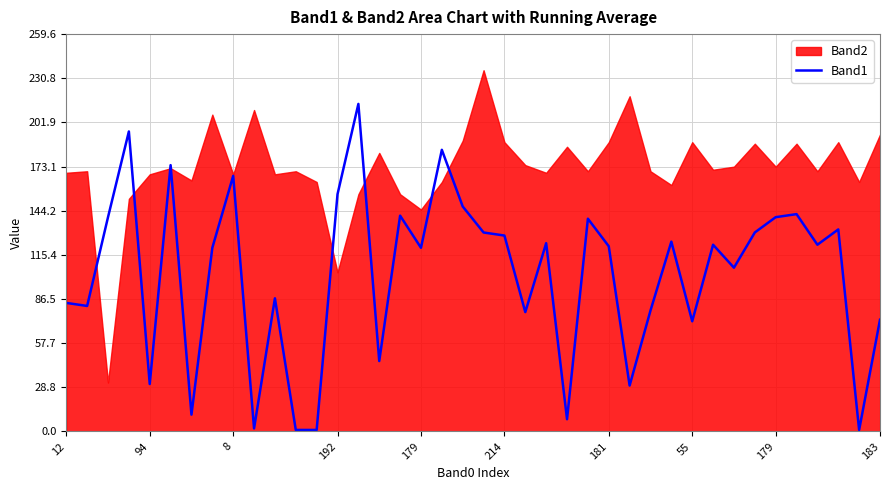

At which category does the chart reach its peak across all series?

14